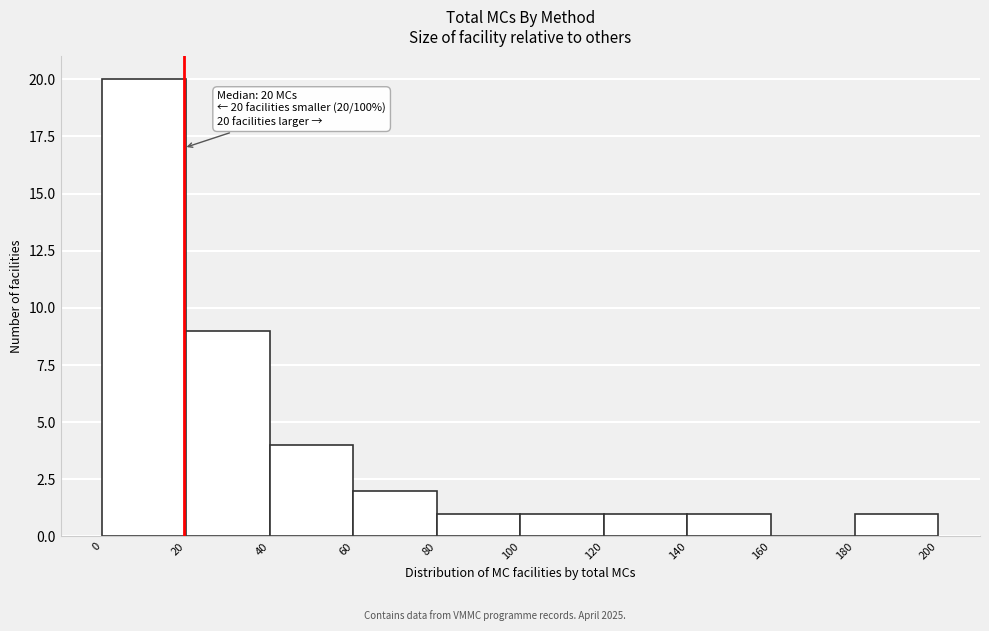

Over which range of the x-axis is the bar tallest?

0 to 20